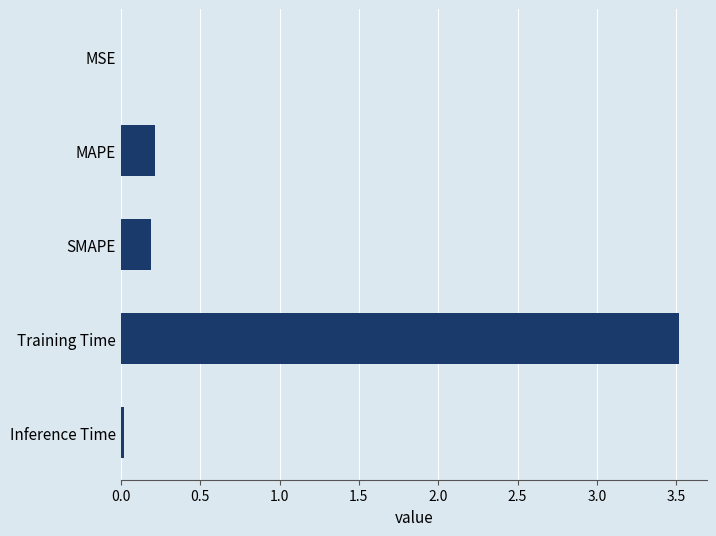

What is the change in value from SMAPE to Training Time?

+3.3